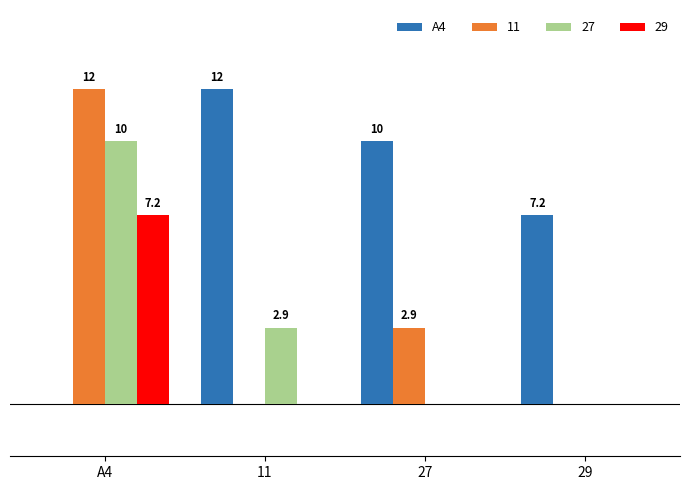

Which category has the highest value in the 11 series?

A4